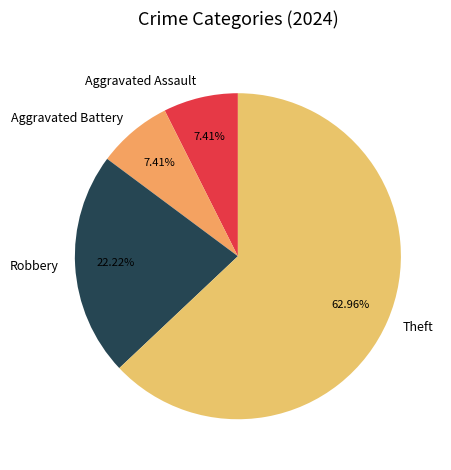

Which category accounts for the majority?

Theft